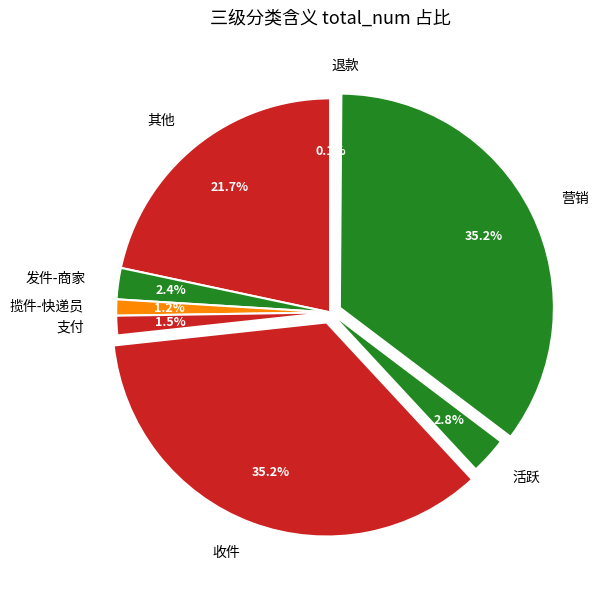

Is 揽件-快递员 the majority of the pie?

No